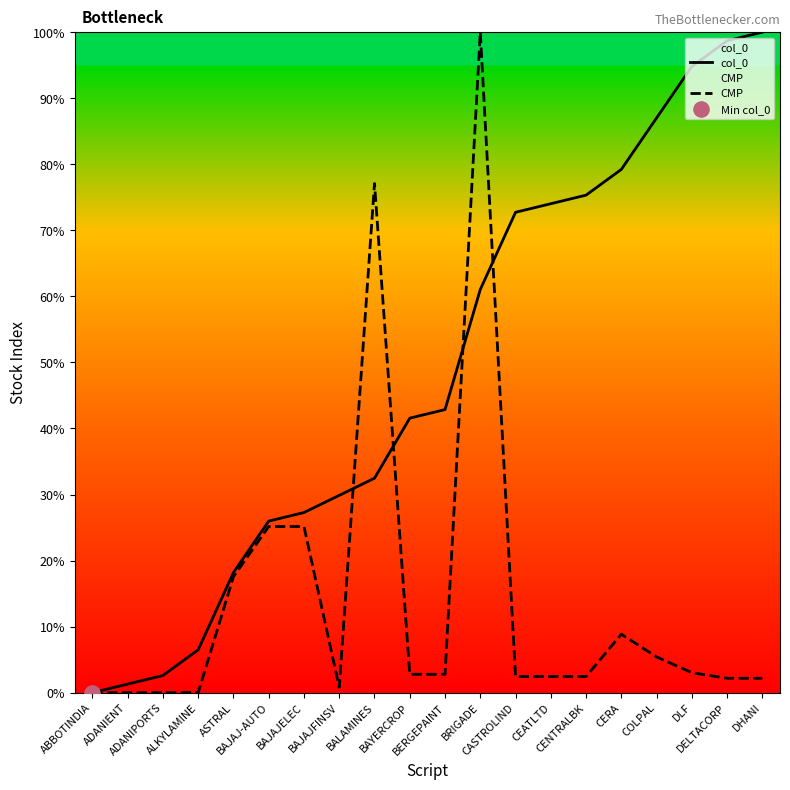

Which series contains the lowest Y value?

col_0